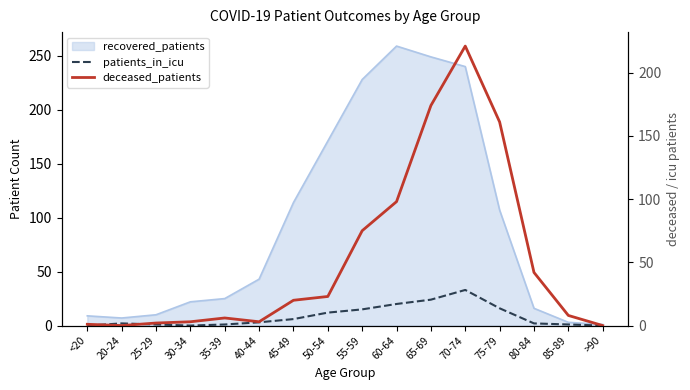

After their last crossing, which series has the higher values: patients_in_icu or deceased_patients?

deceased_patients